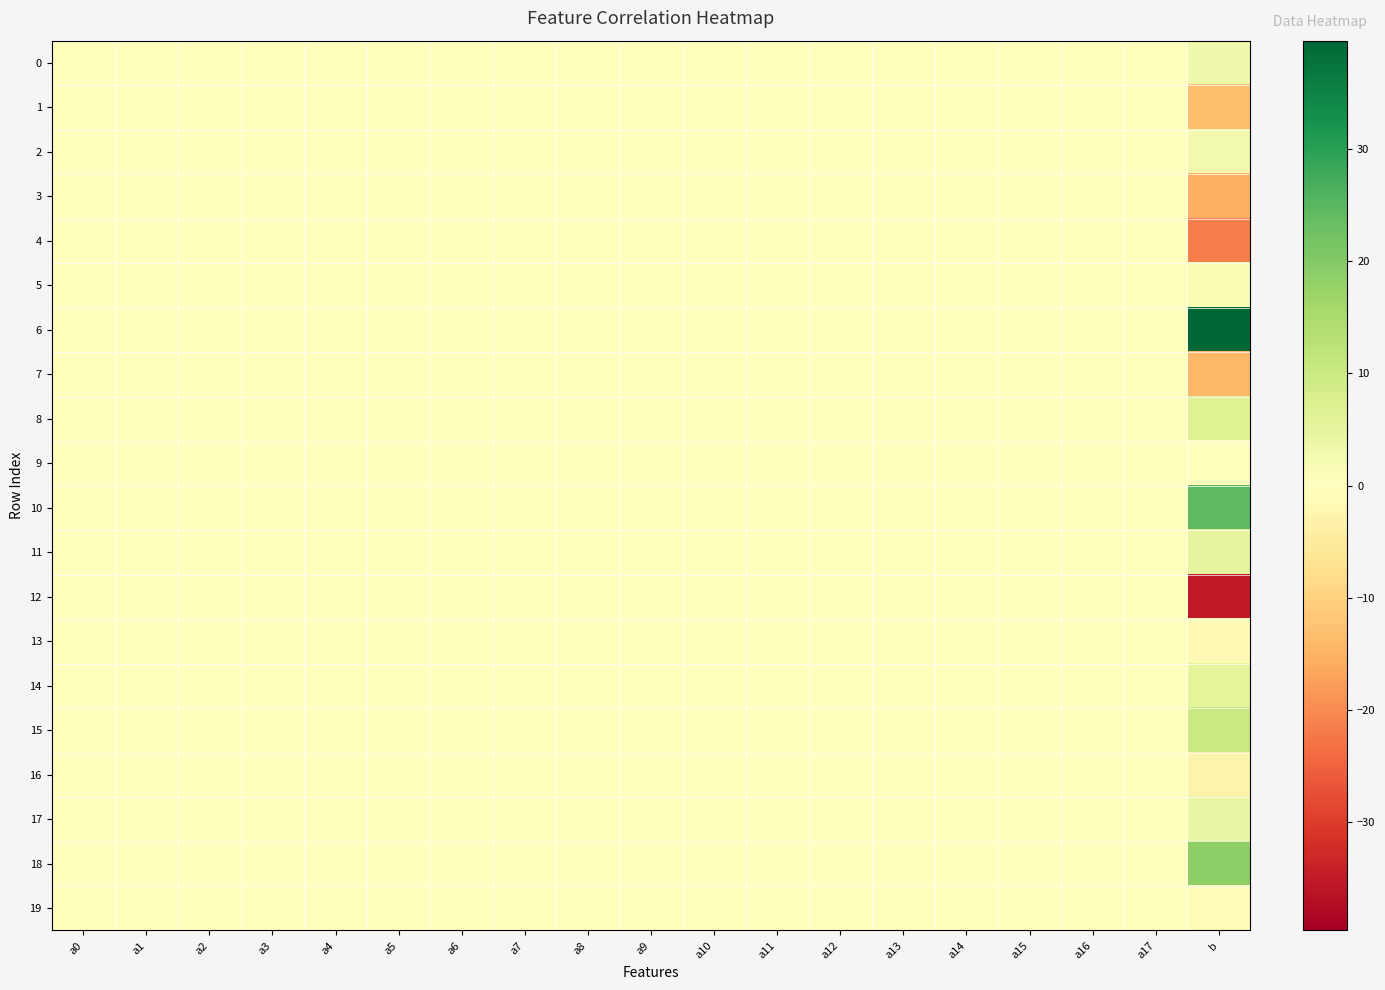

Rank the series by their maximum value, from highest to lowest.

6, 10, 18, 15, 8, 14, 11, 17, 0, 2, 5, 16, 12, 9, 19, 1, 3, 4, 7, 13